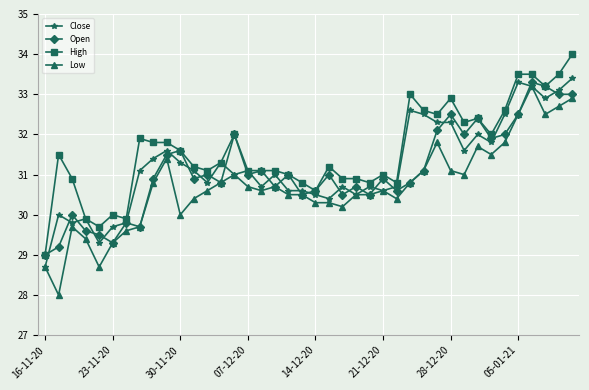

True or false: Close has more than 1 points higher than both neighbors.

True